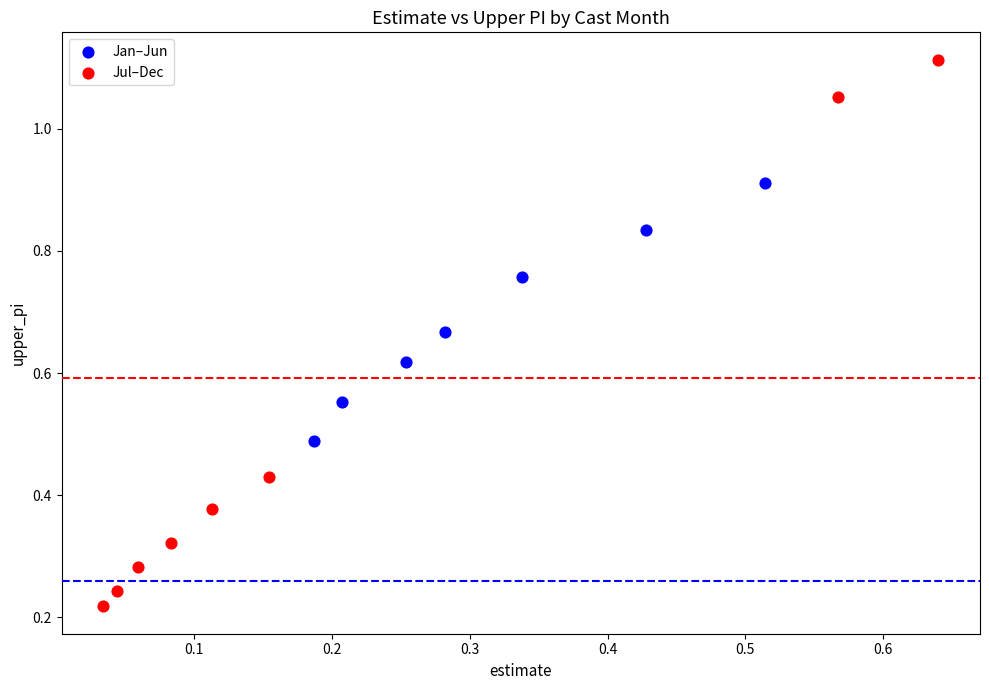

Which series has the widest spread of Y values?

Jul–Dec